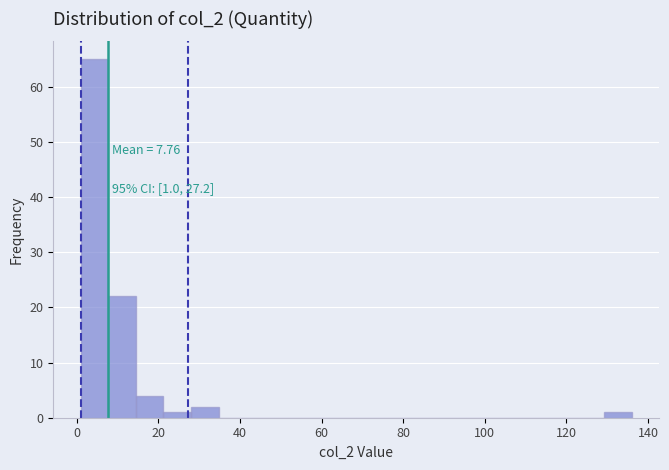

Around what value on the x-axis is the tallest bar? Give the approximate position of its centre, as read against the axis.

4